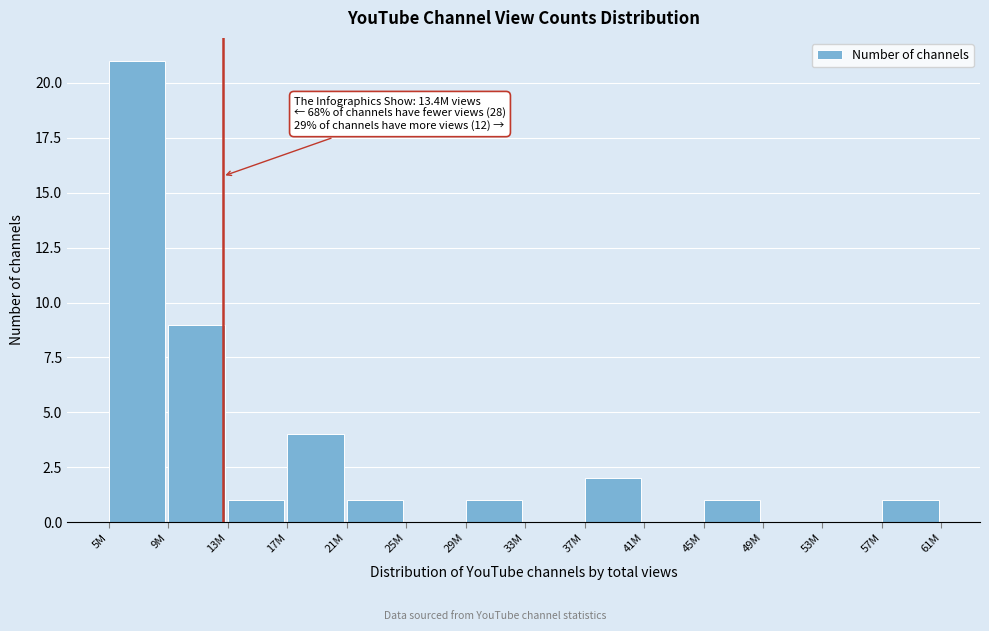

Reading left to right, list all the values displayed in this chart.

5M=21	9M=9	13M=1	17M=4	21M=1	25M=0	29M=1	33M=0	37M=2	41M=0	45M=1	49M=0	53M=0	57M=1